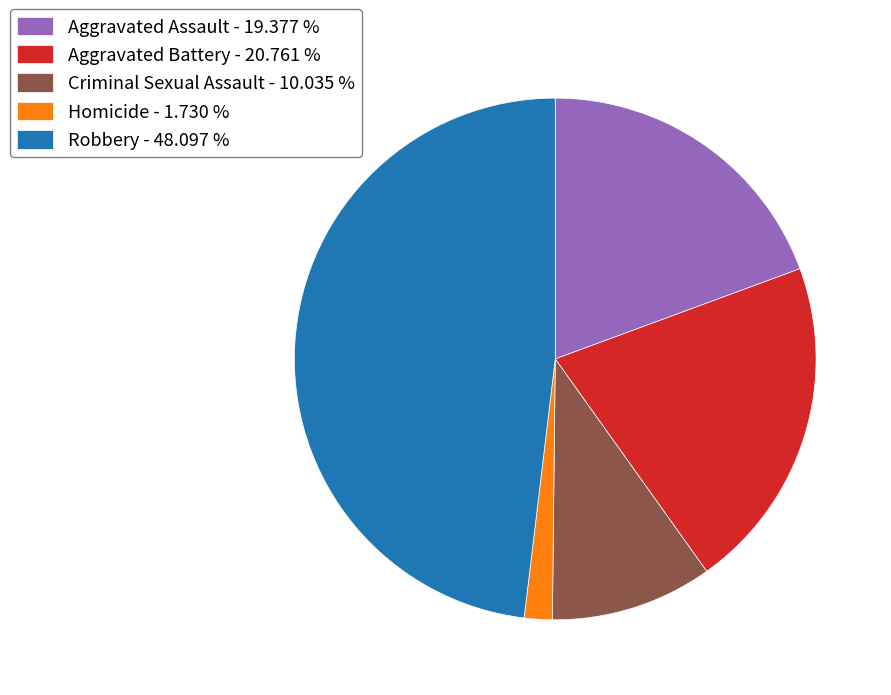

How many segments does this pie chart have?

5